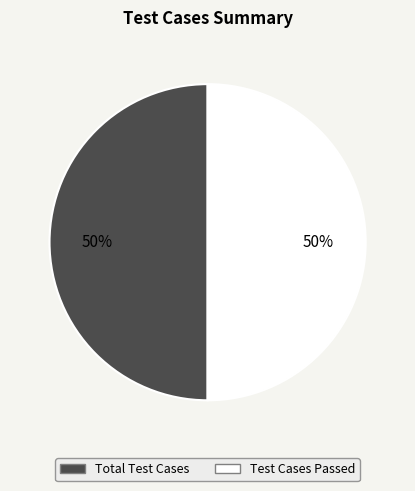

To the nearest percent, what is the average slice percentage?

50%